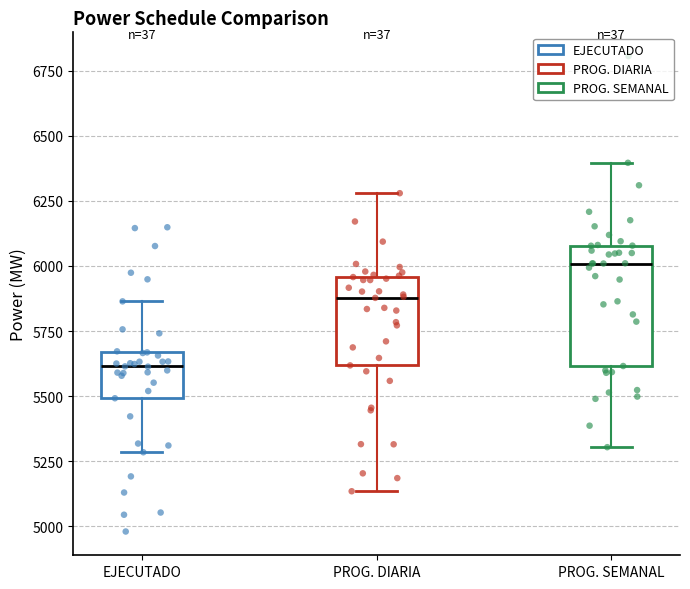

Reading left to right, transcribe this box plot: for each box, give where its median line is, the range the box spans, and where its two whiskers end, as read against the y-axis. The values are not printed on the chart, so give them approximately, as read against the axis.

EJECUTADO: median 5600, box 5500 to 5650, whiskers 5300 to 5850
PROG. DIARIA: median 5900, box 5600 to 5950, whiskers 5150 to 6300
PROG. SEMANAL: median 6000, box 5600 to 6100, whiskers 5300 to 6400